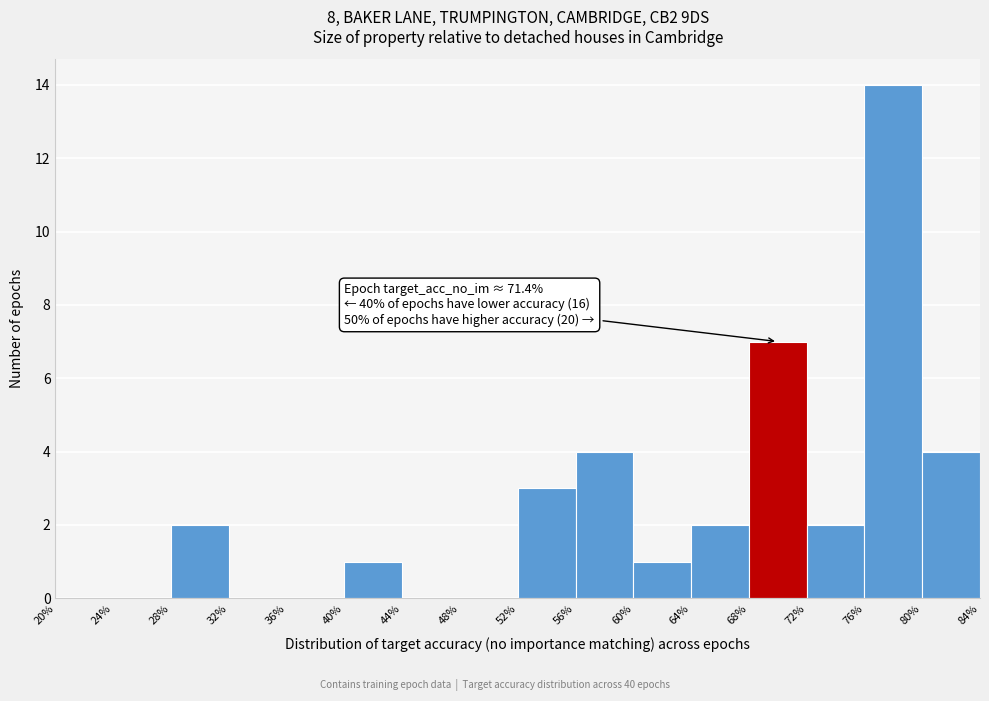

Which range on the x-axis has the tallest bar?

76% to 80%